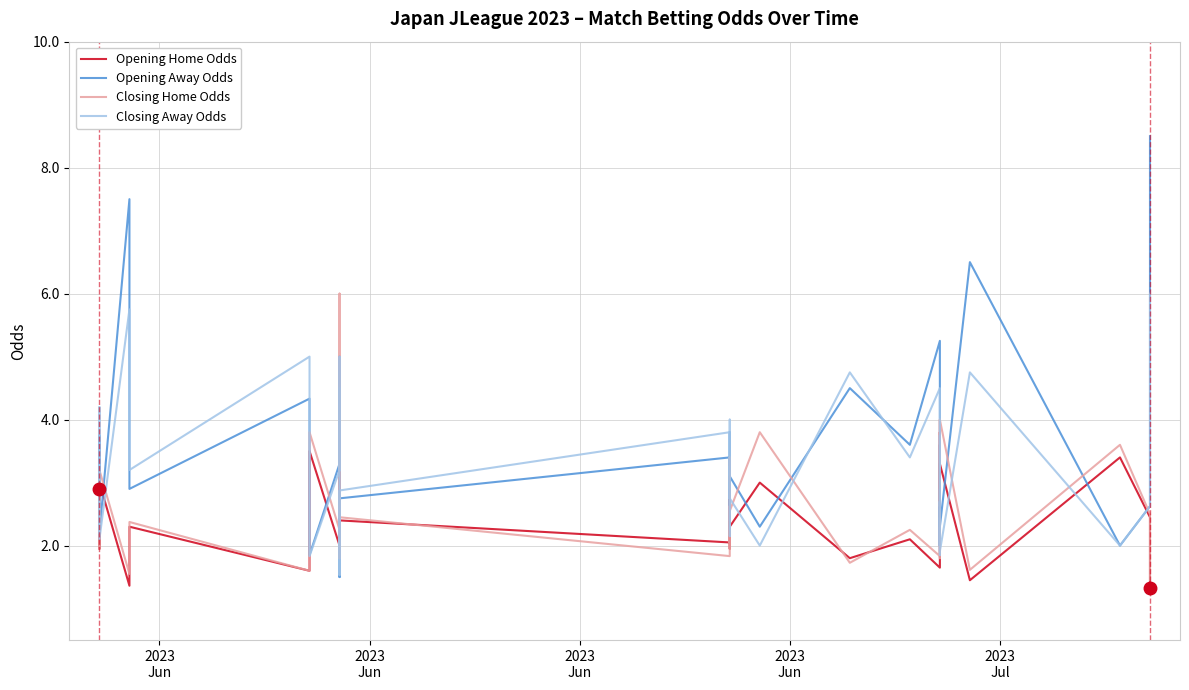

Which series has the largest total across all categories?

Opening Away Odds